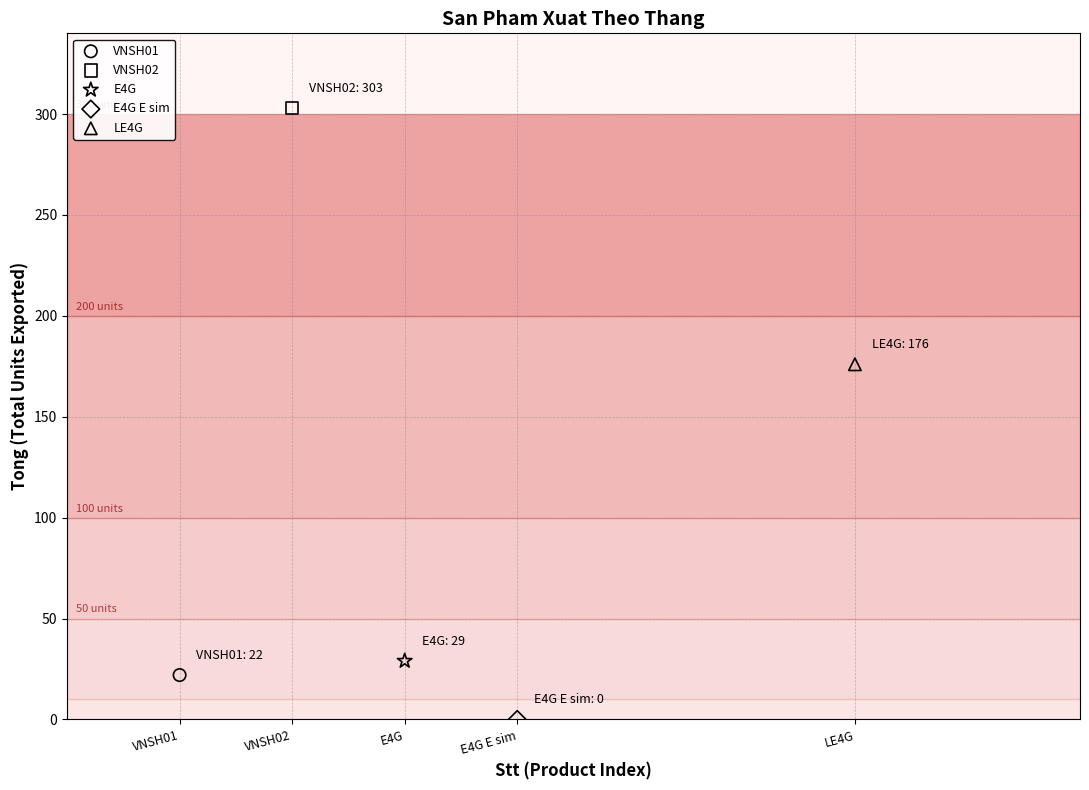

What are all the series names shown in the legend?

VNSH01, VNSH02, E4G, E4G E sim, LE4G